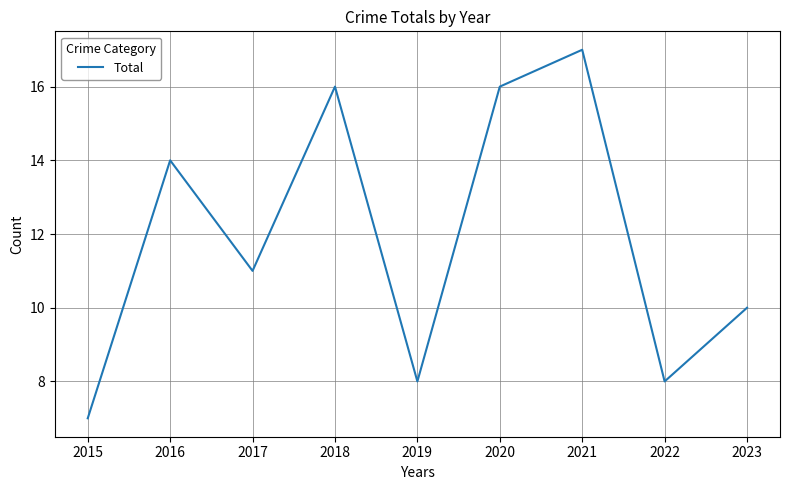

Read the value at 2023, to the nearest 10.

10